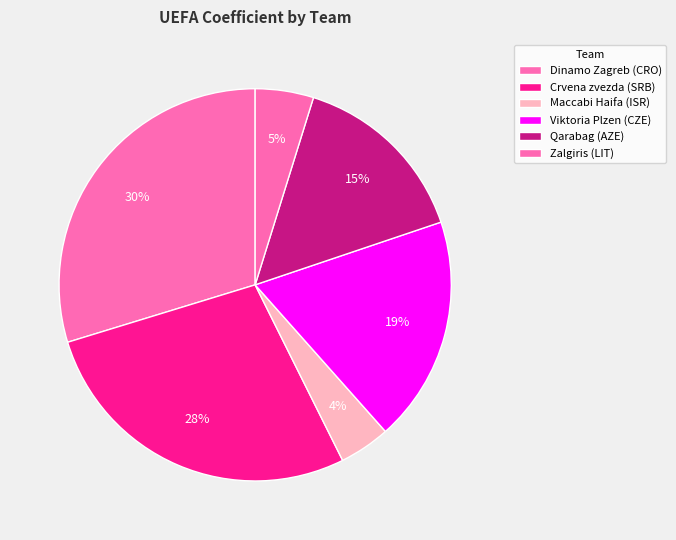

How many slices are in this pie chart?

6